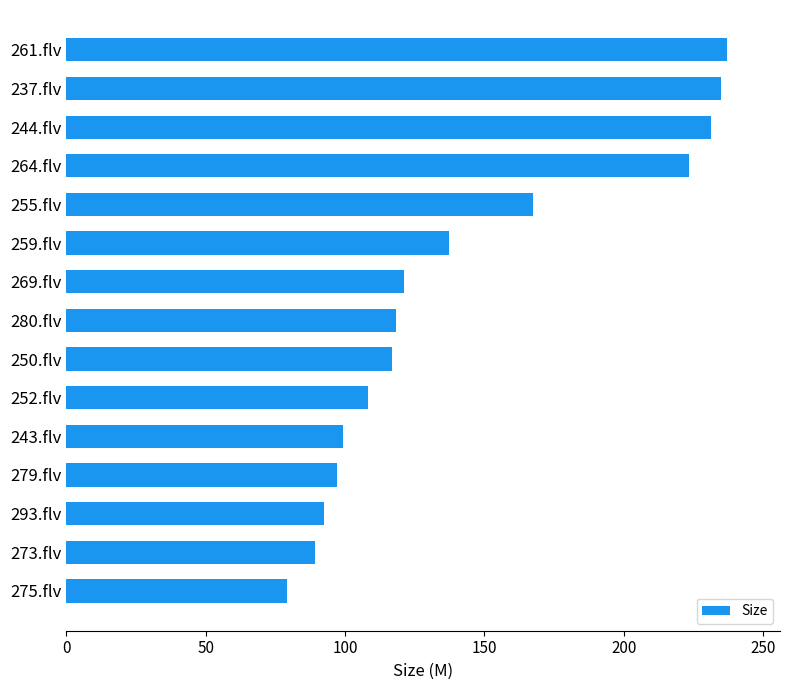

At which label is the value closest to 158?

255.flv